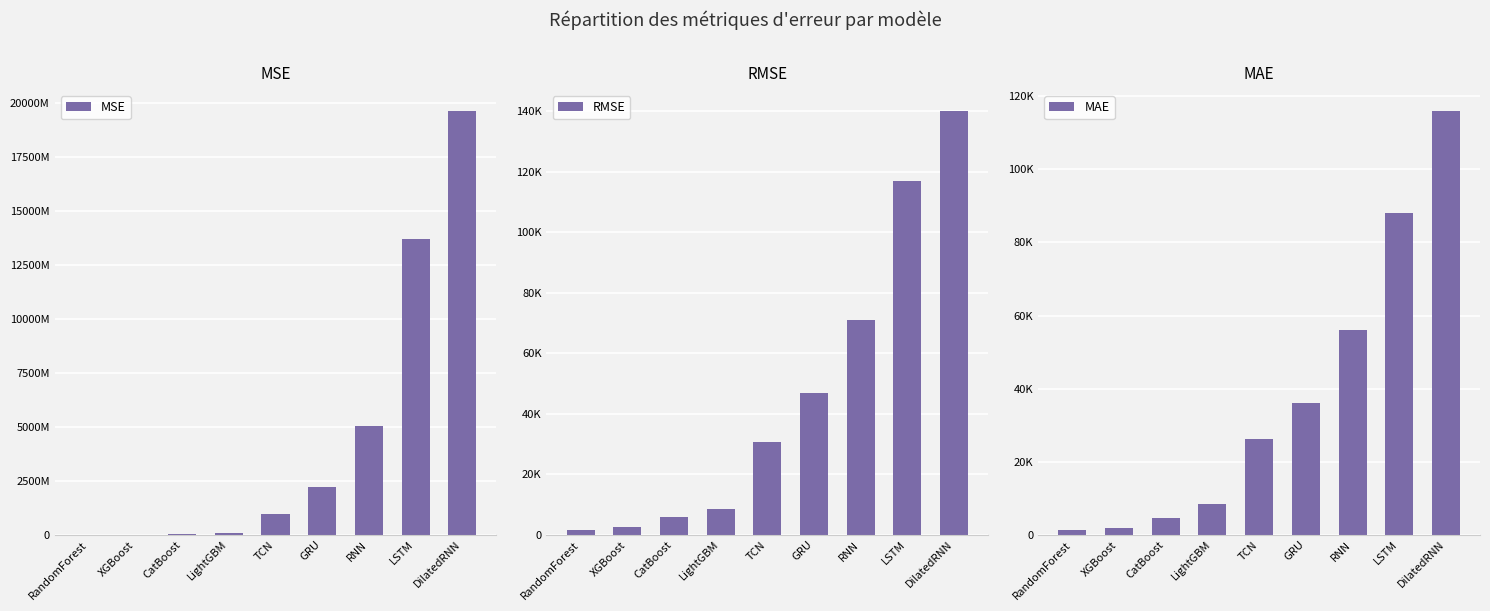

Rank the series by their maximum value, from lowest to highest.

MAE, RMSE, MSE